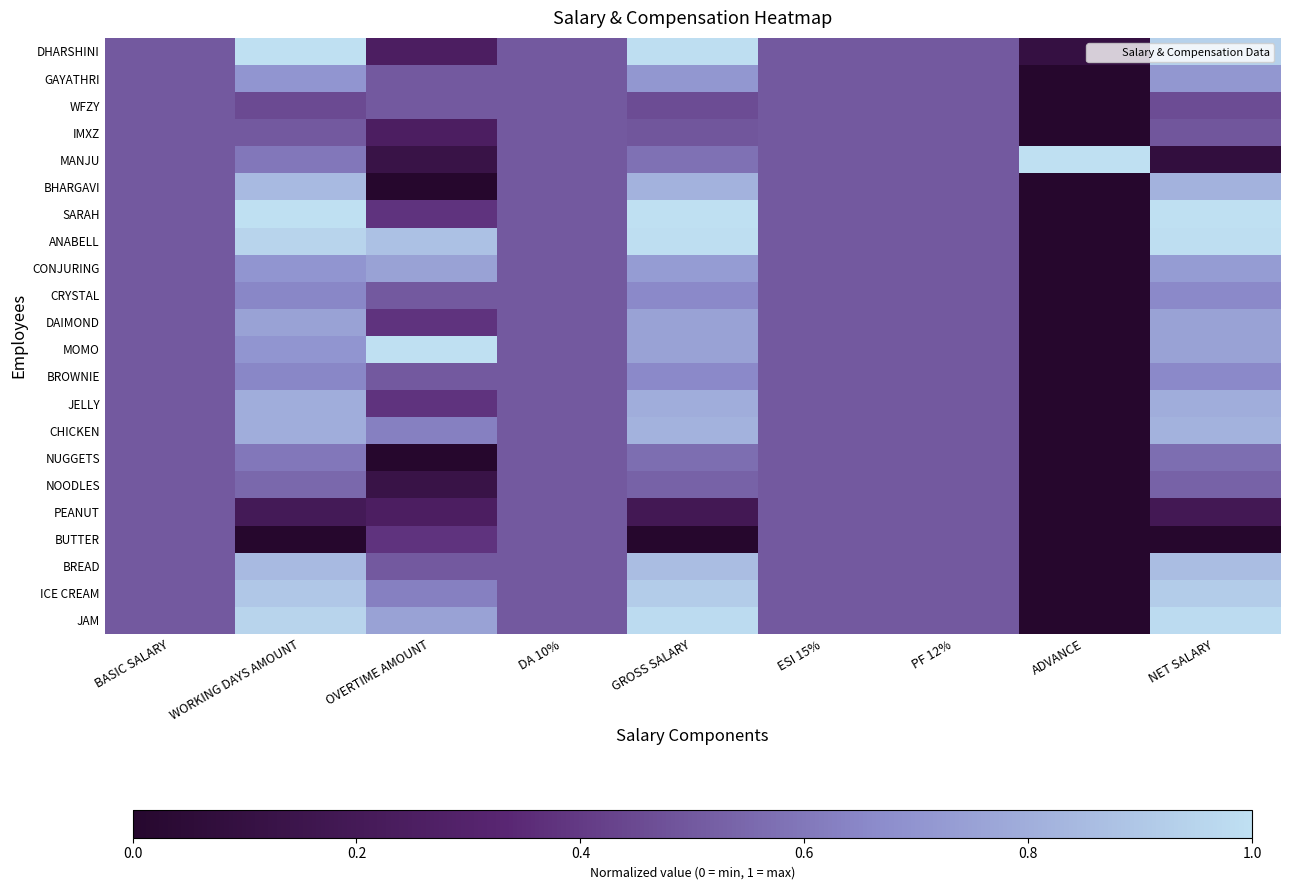

Reading left to right, what are all the values shown in this chart?

DHARSHINI: BASIC SALARY=0.5	WORKING DAYS AMOUNT=1.0	OVERTIME AMOUNT=0.2	DA 10%=0.5	GROSS SALARY=1.0	ESI 15%=0.5	PF 12%=0.5	ADVANCE=0.1	NET SALARY=0.9
GAYATHRI: BASIC SALARY=0.5	WORKING DAYS AMOUNT=0.7	OVERTIME AMOUNT=0.5	DA 10%=0.5	GROSS SALARY=0.7	ESI 15%=0.5	PF 12%=0.5	ADVANCE=0.0	NET SALARY=0.7
WFZY: BASIC SALARY=0.5	WORKING DAYS AMOUNT=0.5	OVERTIME AMOUNT=0.5	DA 10%=0.5	GROSS SALARY=0.5	ESI 15%=0.5	PF 12%=0.5	ADVANCE=0.0	NET SALARY=0.5
IMXZ: BASIC SALARY=0.5	WORKING DAYS AMOUNT=0.5	OVERTIME AMOUNT=0.2	DA 10%=0.5	GROSS SALARY=0.5	ESI 15%=0.5	PF 12%=0.5	ADVANCE=0.0	NET SALARY=0.5
MANJU: BASIC SALARY=0.5	WORKING DAYS AMOUNT=0.6	OVERTIME AMOUNT=0.1	DA 10%=0.5	GROSS SALARY=0.6	ESI 15%=0.5	PF 12%=0.5	ADVANCE=1.0	NET SALARY=0.1
BHARGAVI: BASIC SALARY=0.5	WORKING DAYS AMOUNT=0.8	OVERTIME AMOUNT=0.0	DA 10%=0.5	GROSS SALARY=0.8	ESI 15%=0.5	PF 12%=0.5	ADVANCE=0.0	NET SALARY=0.8
SARAH: BASIC SALARY=0.5	WORKING DAYS AMOUNT=1.0	OVERTIME AMOUNT=0.4	DA 10%=0.5	GROSS SALARY=1.0	ESI 15%=0.5	PF 12%=0.5	ADVANCE=0.0	NET SALARY=1.0
ANABELL: BASIC SALARY=0.5	WORKING DAYS AMOUNT=0.9	OVERTIME AMOUNT=0.9	DA 10%=0.5	GROSS SALARY=1.0	ESI 15%=0.5	PF 12%=0.5	ADVANCE=0.0	NET SALARY=1.0
CONJURING: BASIC SALARY=0.5	WORKING DAYS AMOUNT=0.7	OVERTIME AMOUNT=0.8	DA 10%=0.5	GROSS SALARY=0.7	ESI 15%=0.5	PF 12%=0.5	ADVANCE=0.0	NET SALARY=0.7
CRYSTAL: BASIC SALARY=0.5	WORKING DAYS AMOUNT=0.7	OVERTIME AMOUNT=0.5	DA 10%=0.5	GROSS SALARY=0.7	ESI 15%=0.5	PF 12%=0.5	ADVANCE=0.0	NET SALARY=0.7
DAIMOND: BASIC SALARY=0.5	WORKING DAYS AMOUNT=0.8	OVERTIME AMOUNT=0.4	DA 10%=0.5	GROSS SALARY=0.8	ESI 15%=0.5	PF 12%=0.5	ADVANCE=0.0	NET SALARY=0.8
MOMO: BASIC SALARY=0.5	WORKING DAYS AMOUNT=0.7	OVERTIME AMOUNT=1.0	DA 10%=0.5	GROSS SALARY=0.8	ESI 15%=0.5	PF 12%=0.5	ADVANCE=0.0	NET SALARY=0.8
BROWNIE: BASIC SALARY=0.5	WORKING DAYS AMOUNT=0.7	OVERTIME AMOUNT=0.5	DA 10%=0.5	GROSS SALARY=0.7	ESI 15%=0.5	PF 12%=0.5	ADVANCE=0.0	NET SALARY=0.7
JELLY: BASIC SALARY=0.5	WORKING DAYS AMOUNT=0.8	OVERTIME AMOUNT=0.4	DA 10%=0.5	GROSS SALARY=0.8	ESI 15%=0.5	PF 12%=0.5	ADVANCE=0.0	NET SALARY=0.8
CHICKEN: BASIC SALARY=0.5	WORKING DAYS AMOUNT=0.8	OVERTIME AMOUNT=0.6	DA 10%=0.5	GROSS SALARY=0.8	ESI 15%=0.5	PF 12%=0.5	ADVANCE=0.0	NET SALARY=0.8
NUGGETS: BASIC SALARY=0.5	WORKING DAYS AMOUNT=0.6	OVERTIME AMOUNT=0.0	DA 10%=0.5	GROSS SALARY=0.6	ESI 15%=0.5	PF 12%=0.5	ADVANCE=0.0	NET SALARY=0.6
NOODLES: BASIC SALARY=0.5	WORKING DAYS AMOUNT=0.6	OVERTIME AMOUNT=0.1	DA 10%=0.5	GROSS SALARY=0.5	ESI 15%=0.5	PF 12%=0.5	ADVANCE=0.0	NET SALARY=0.5
PEANUT: BASIC SALARY=0.5	WORKING DAYS AMOUNT=0.2	OVERTIME AMOUNT=0.2	DA 10%=0.5	GROSS SALARY=0.2	ESI 15%=0.5	PF 12%=0.5	ADVANCE=0.0	NET SALARY=0.2
BUTTER: BASIC SALARY=0.5	WORKING DAYS AMOUNT=0.0	OVERTIME AMOUNT=0.4	DA 10%=0.5	GROSS SALARY=0.0	ESI 15%=0.5	PF 12%=0.5	ADVANCE=0.0	NET SALARY=0.0
BREAD: BASIC SALARY=0.5	WORKING DAYS AMOUNT=0.8	OVERTIME AMOUNT=0.5	DA 10%=0.5	GROSS SALARY=0.9	ESI 15%=0.5	PF 12%=0.5	ADVANCE=0.0	NET SALARY=0.9
ICE CREAM: BASIC SALARY=0.5	WORKING DAYS AMOUNT=0.9	OVERTIME AMOUNT=0.6	DA 10%=0.5	GROSS SALARY=0.9	ESI 15%=0.5	PF 12%=0.5	ADVANCE=0.0	NET SALARY=0.9
JAM: BASIC SALARY=0.5	WORKING DAYS AMOUNT=0.9	OVERTIME AMOUNT=0.8	DA 10%=0.5	GROSS SALARY=1.0	ESI 15%=0.5	PF 12%=0.5	ADVANCE=0.0	NET SALARY=1.0